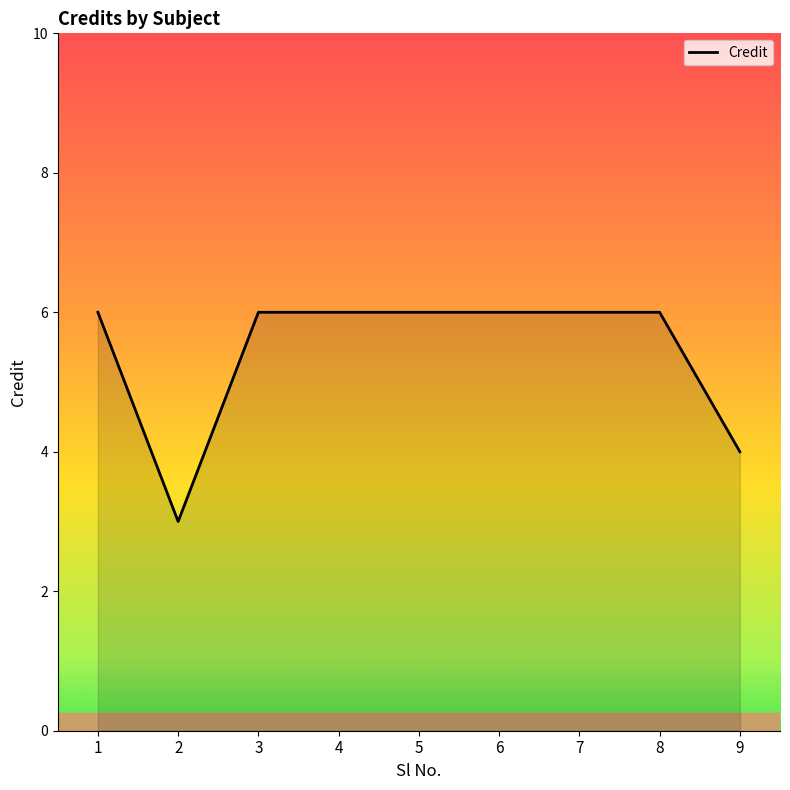

What is the difference between the maximum and minimum values?

3